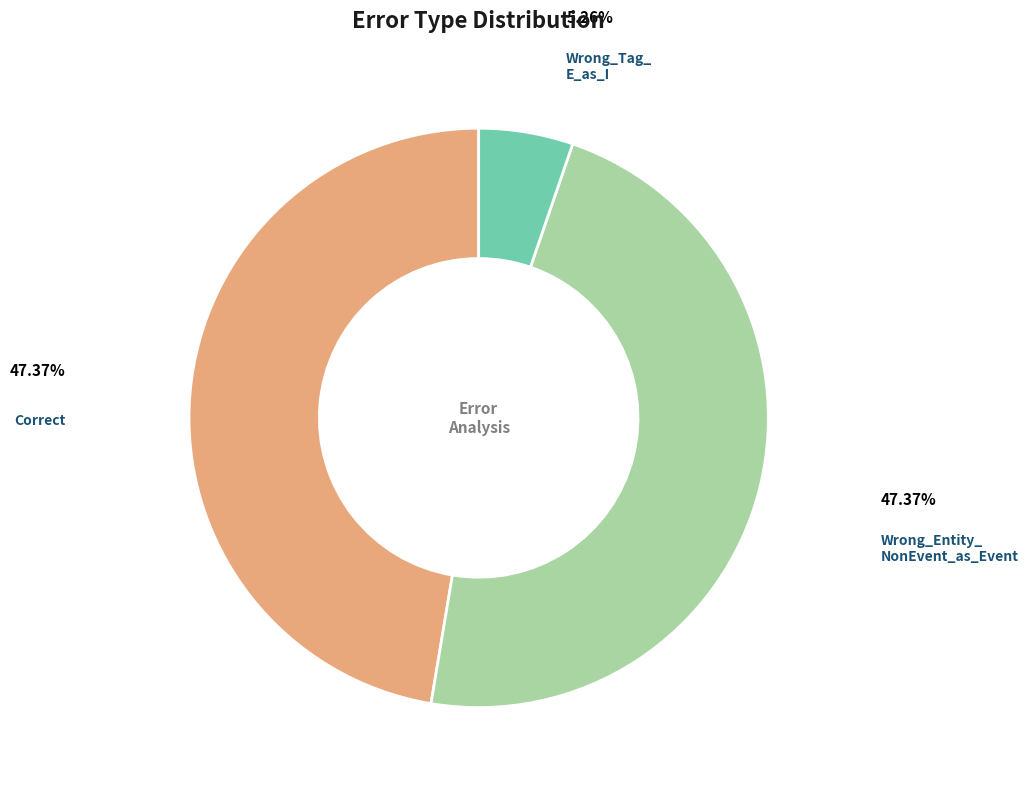

Is the sum of Correct and Wrong_Entity_ NonEvent_as_Event greater than half?

Yes